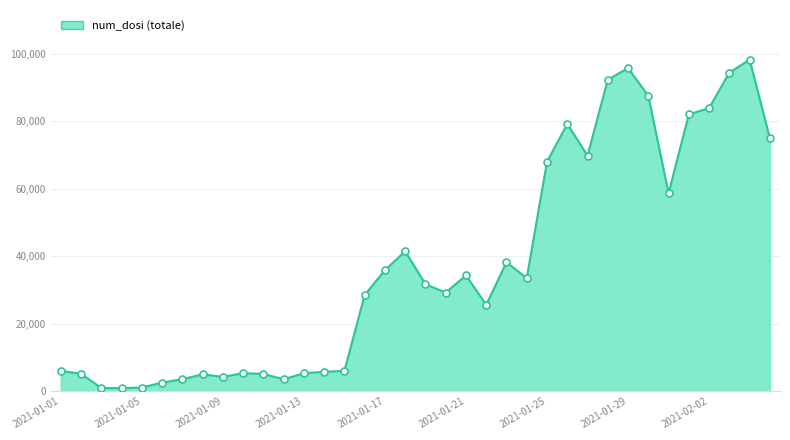

What is the greatest value displayed?

98264